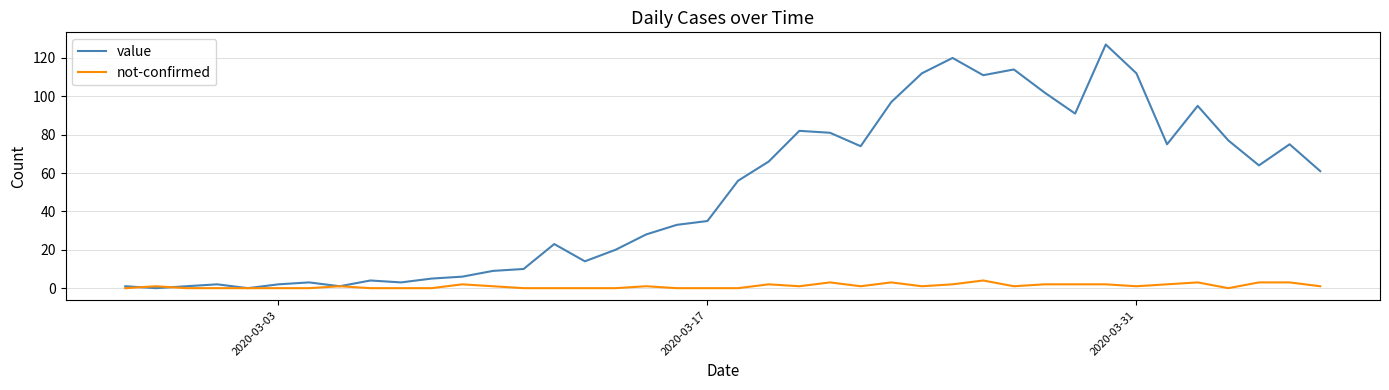

Which series has the largest total across all categories?

value